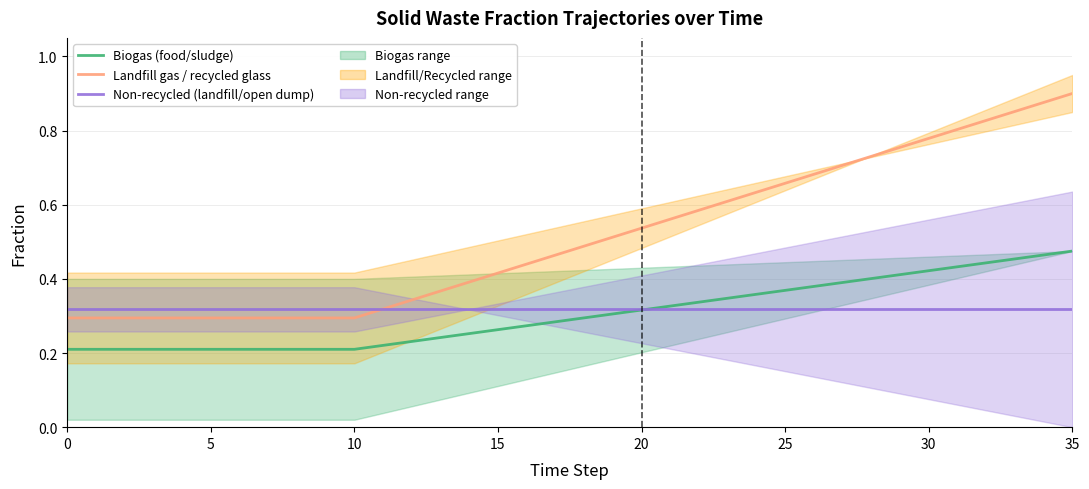

Reading right to left, extract all data points from this chart.

Biogas (food/sludge): 0.5	0.5	0.5	0.4	0.4	0.4	0.4	0.4	0.4	0.4	0.4	0.4	0.3	0.3	0.3	0.3	0.3	0.3	0.3	0.3	0.3	0.3	0.2	0.2	0.2	0.2	0.2	0.2	0.2	0.2	0.2	0.2	0.2	0.2	0.2	0.2
Landfill gas / recycled glass: 0.9	0.9	0.9	0.8	0.8	0.8	0.8	0.7	0.7	0.7	0.7	0.6	0.6	0.6	0.6	0.5	0.5	0.5	0.5	0.4	0.4	0.4	0.4	0.3	0.3	0.3	0.3	0.3	0.3	0.3	0.3	0.3	0.3	0.3	0.3	0.3
Non-recycled (landfill/open dump): 0.3	0.3	0.3	0.3	0.3	0.3	0.3	0.3	0.3	0.3	0.3	0.3	0.3	0.3	0.3	0.3	0.3	0.3	0.3	0.3	0.3	0.3	0.3	0.3	0.3	0.3	0.3	0.3	0.3	0.3	0.3	0.3	0.3	0.3	0.3	0.3